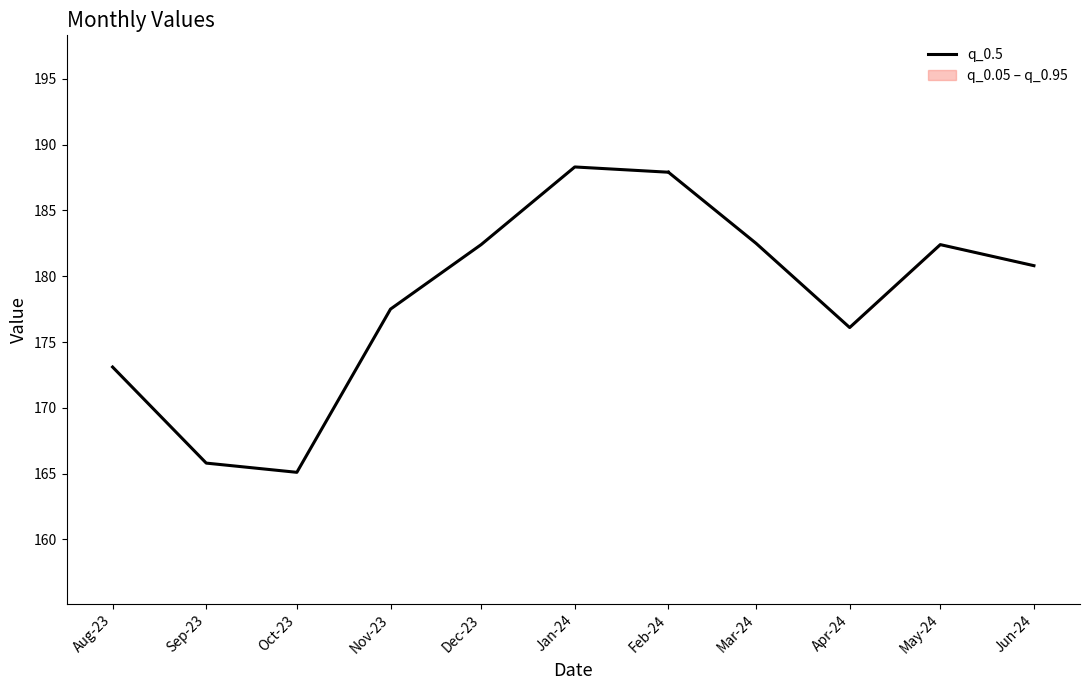

At which label is the value closest to 176?

Nov-23